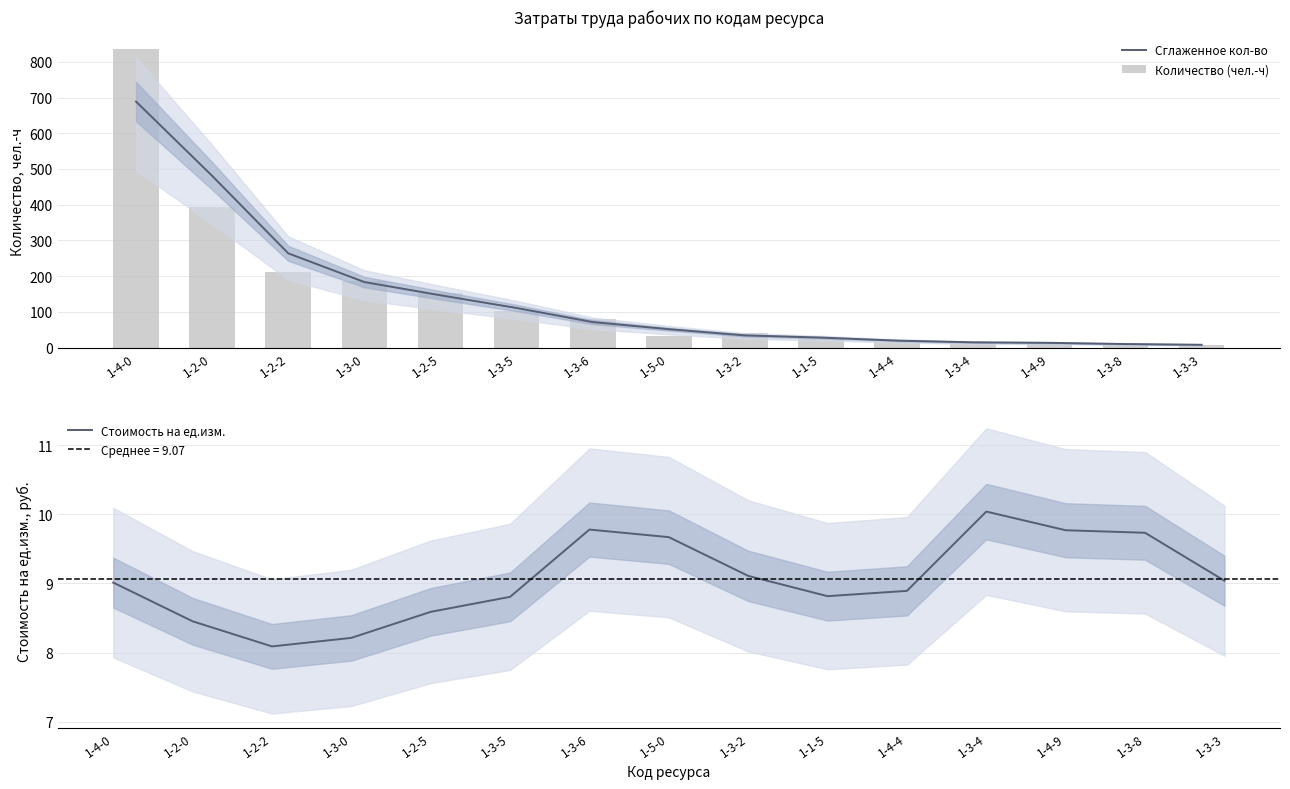

Which category has the highest value in the Количество (чел.-ч) series?

1-4-0